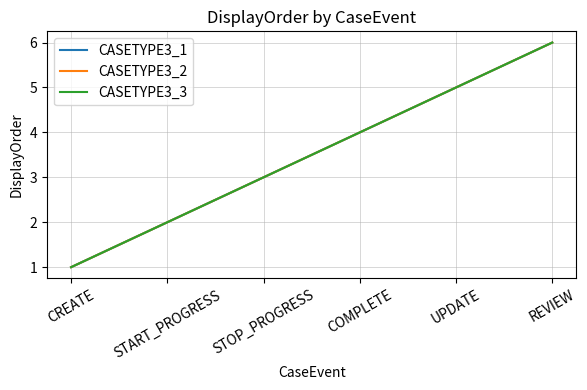

Does the chart have visible grid lines?

Yes